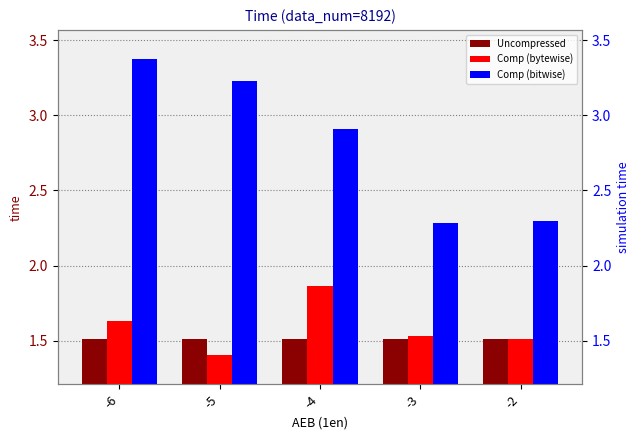

What is the spread (max minus min) of values at -5?

1.8